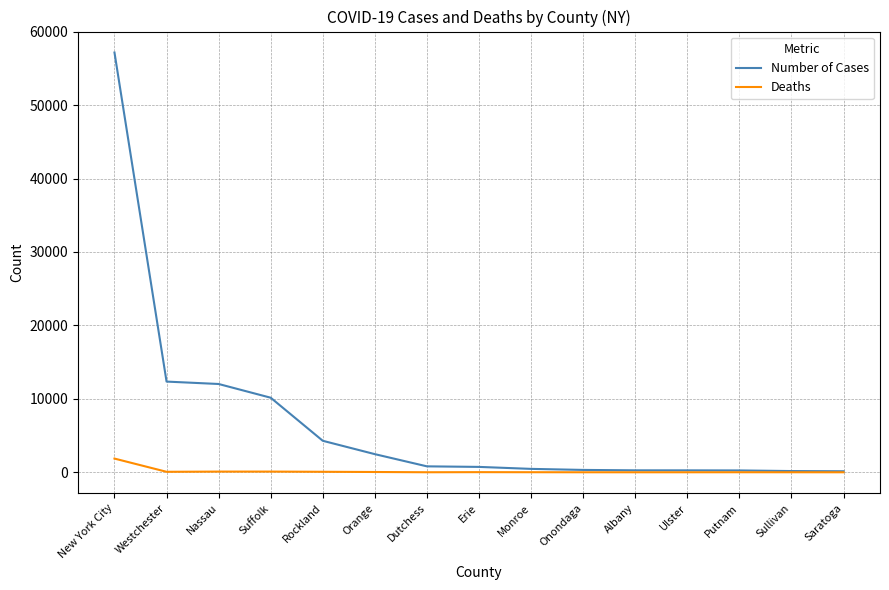

What is the highest value of the Number of Cases series?

57159